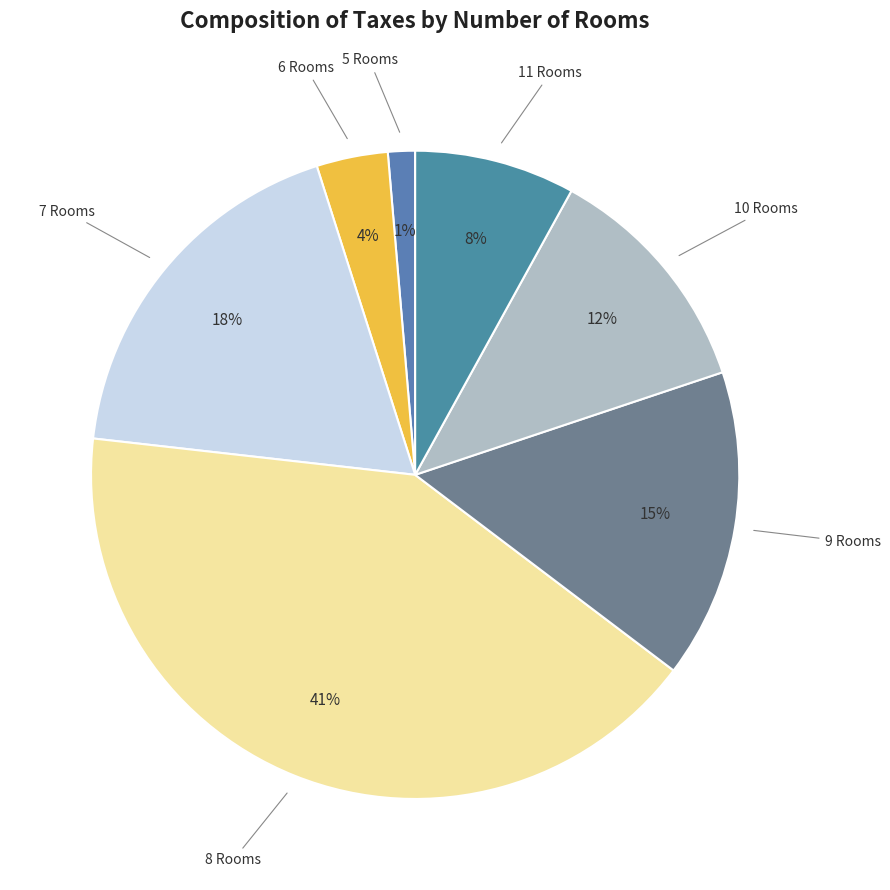

To the nearest percent, what is the combined percentage of 5 Rooms and 6 Rooms?

5%